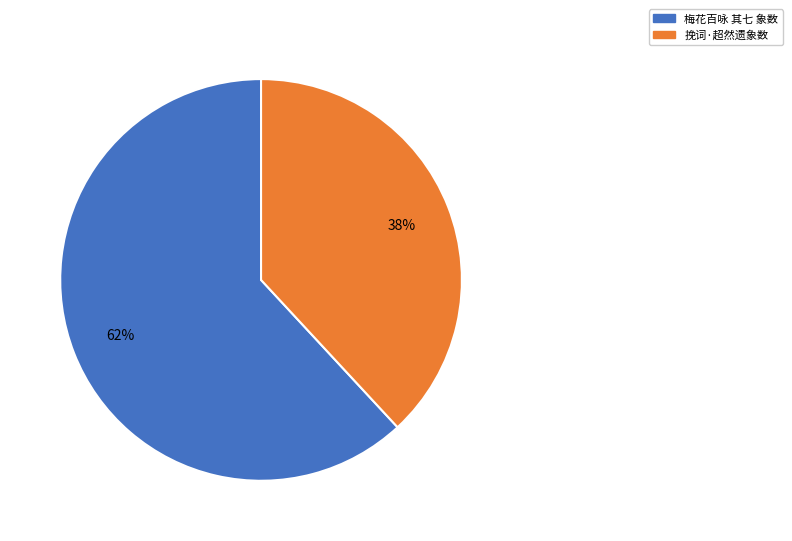

How many segments does this pie chart have?

2